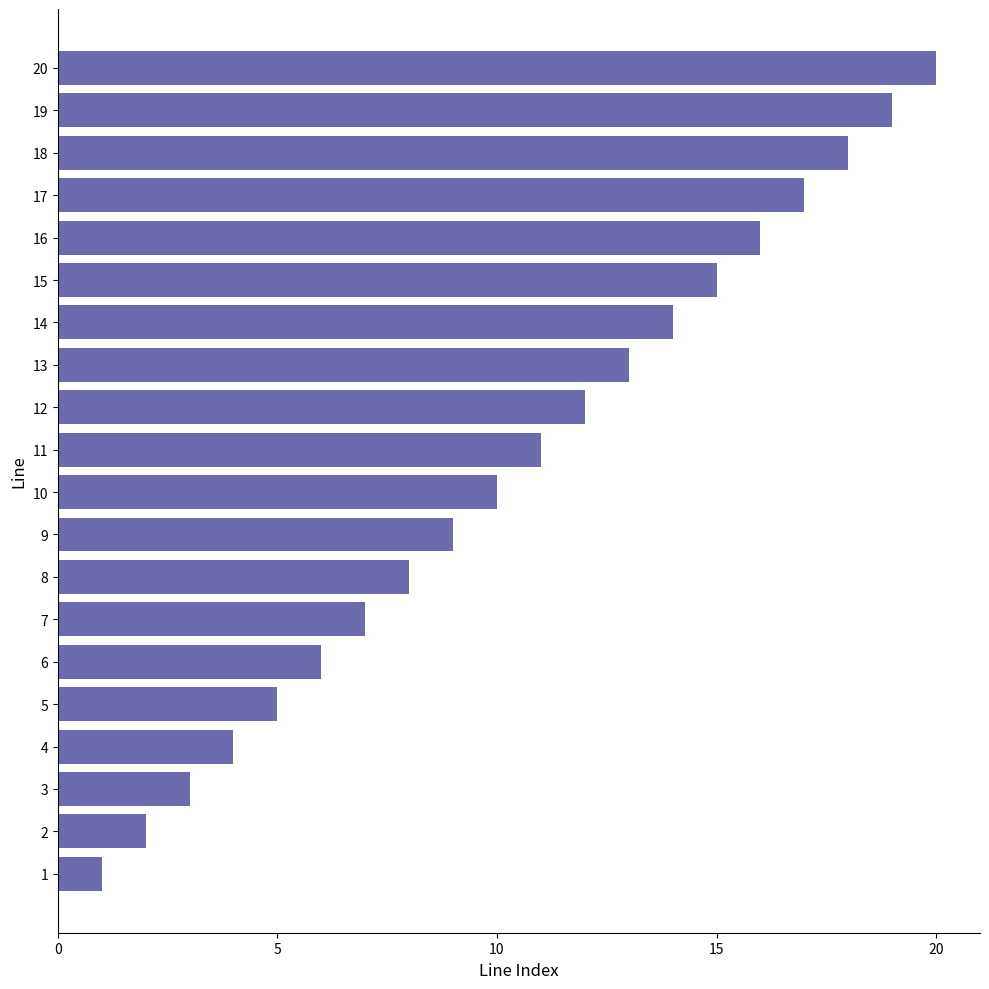

The value at 15 is 15. True or false?

True